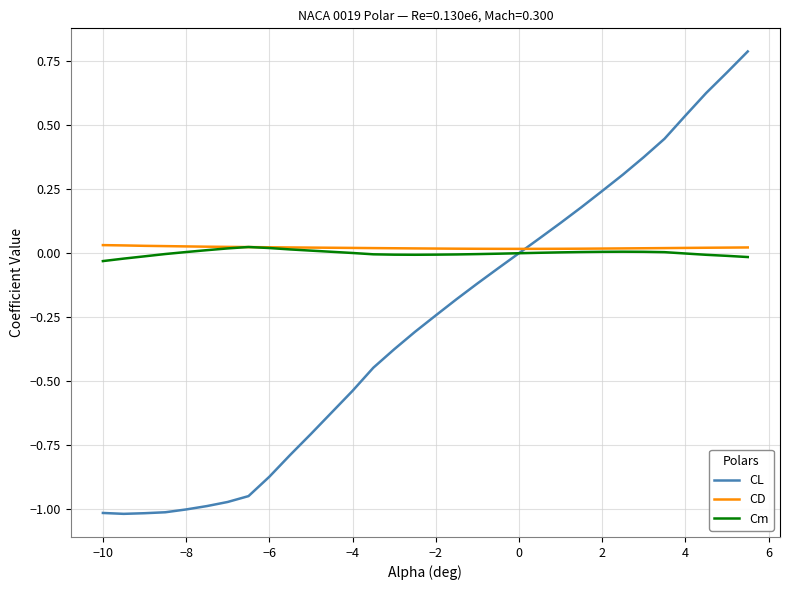

Which series has the largest range (max minus min)?

CL